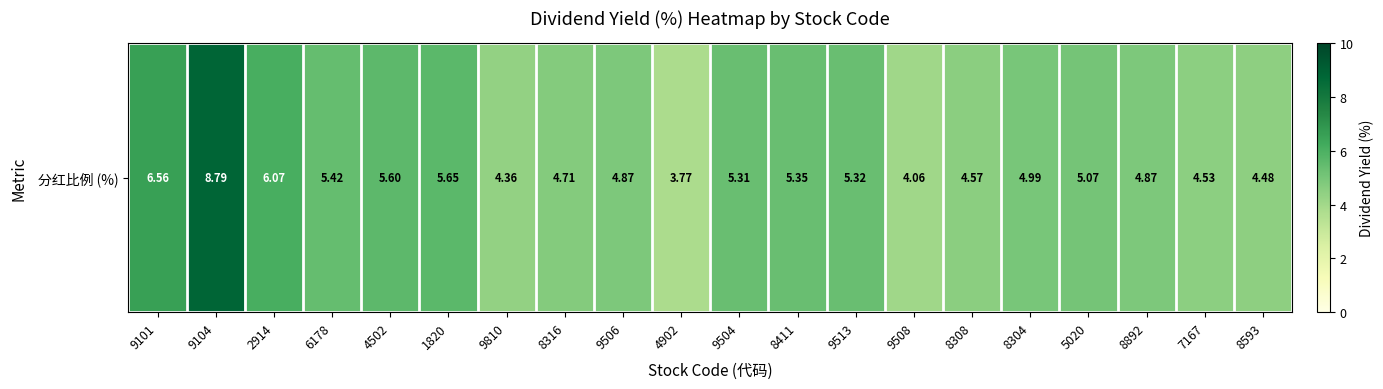

List the labels in order of value, largest first.

9104, 9101, 2914, 1820, 4502, 6178, 8411, 9513, 9504, 5020, 8304, 9506, 8892, 8316, 8308, 7167, 8593, 9810, 9508, 4902